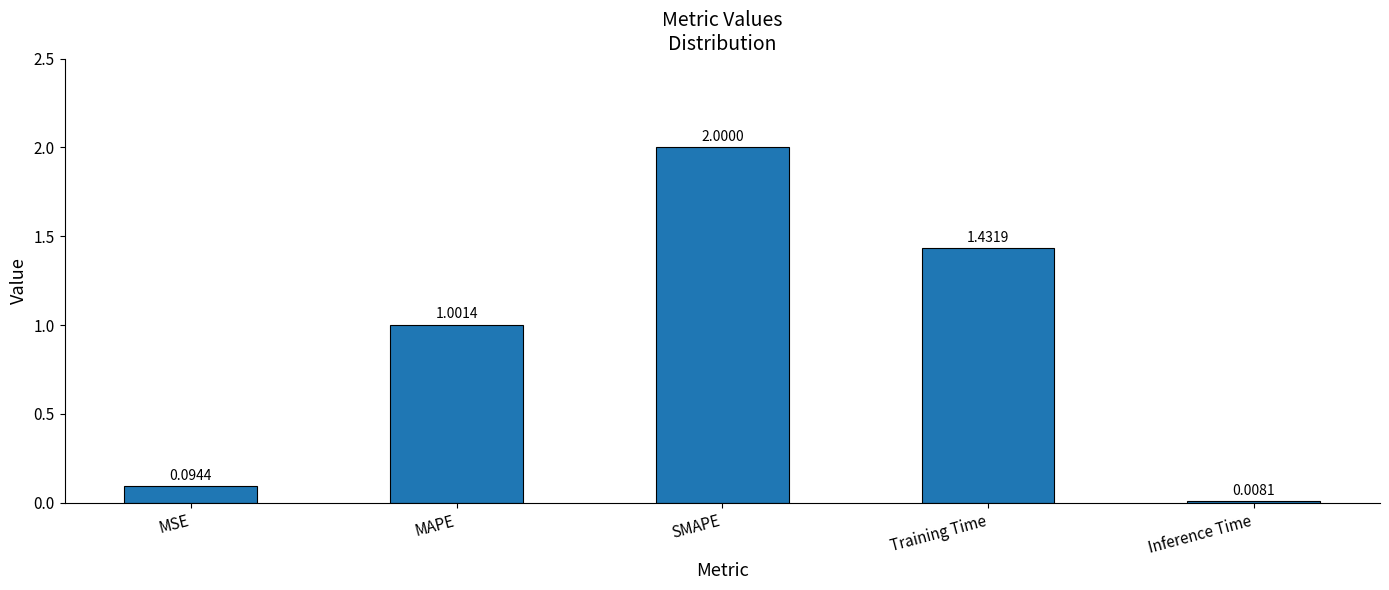

Count the number of data series in this chart.

1